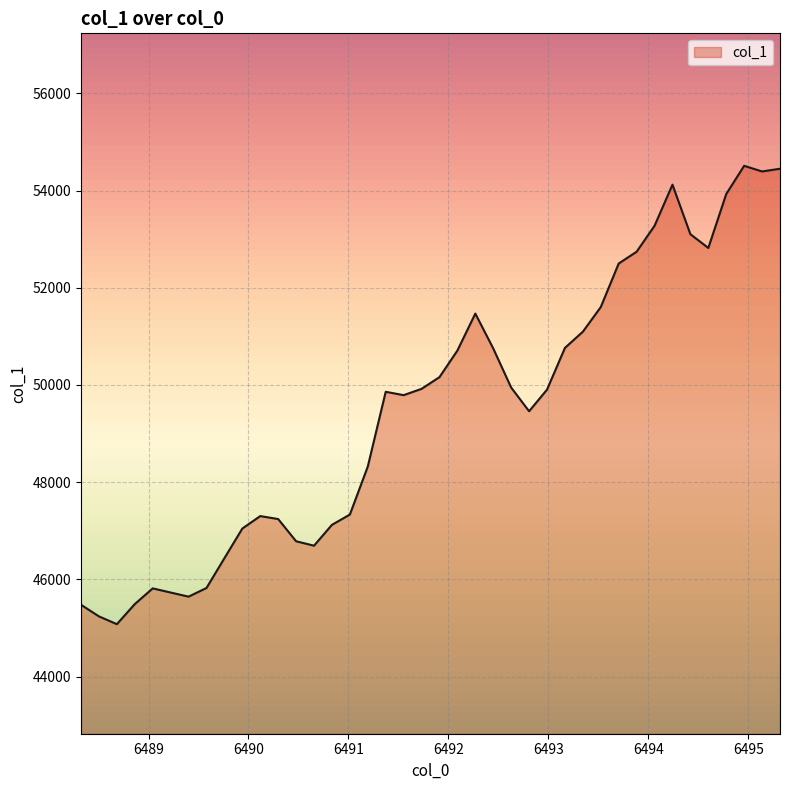

What is the difference between the maximum and minimum values?

9430.1